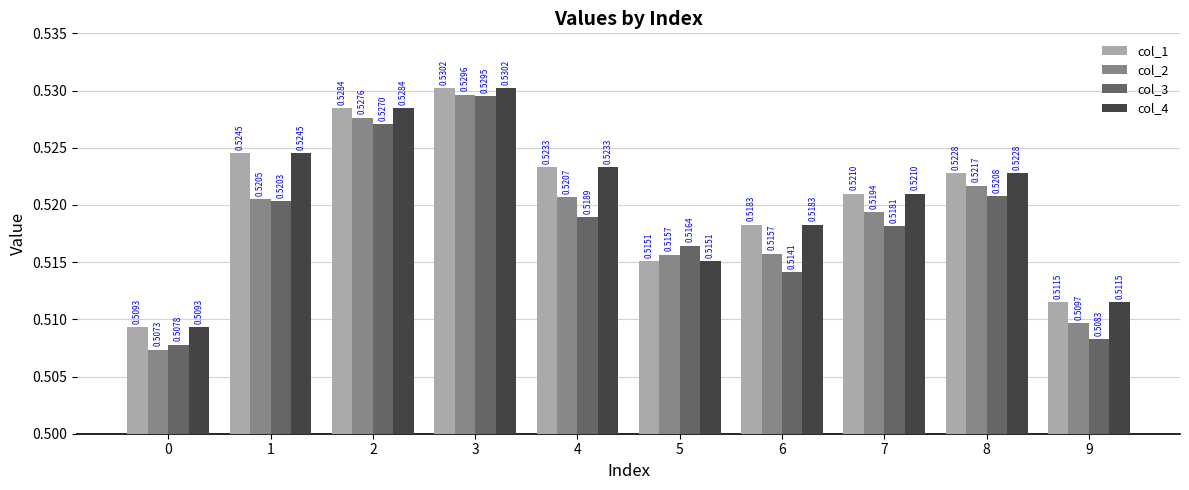

How many col_4 values are between 0 and 1?

10